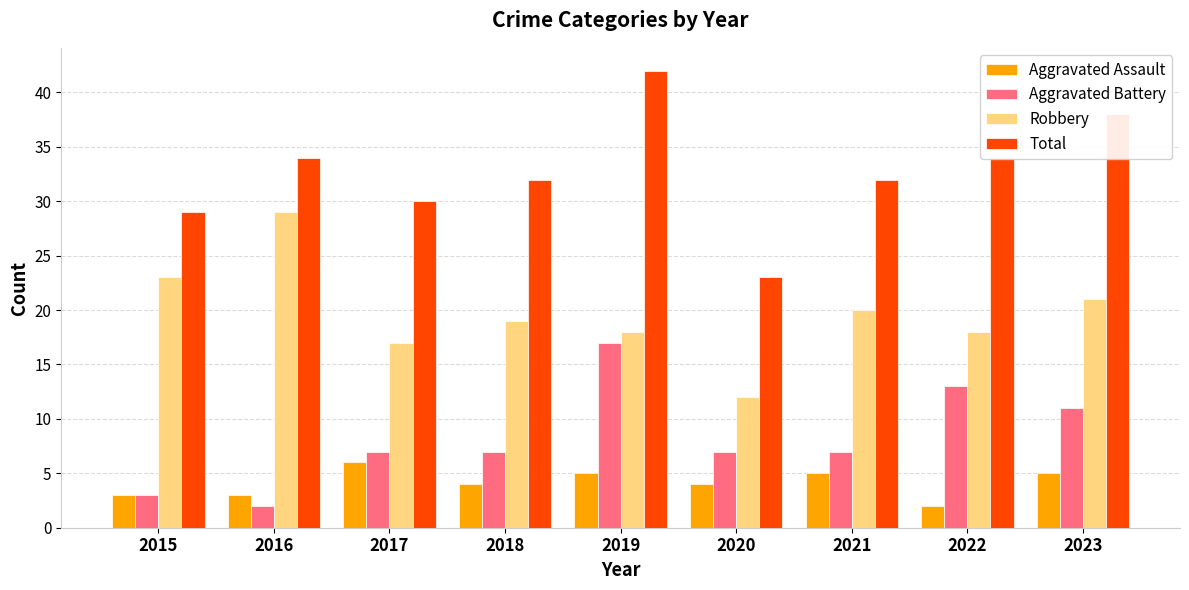

What is the difference between the Robbery values at 2022 and 2015?

5